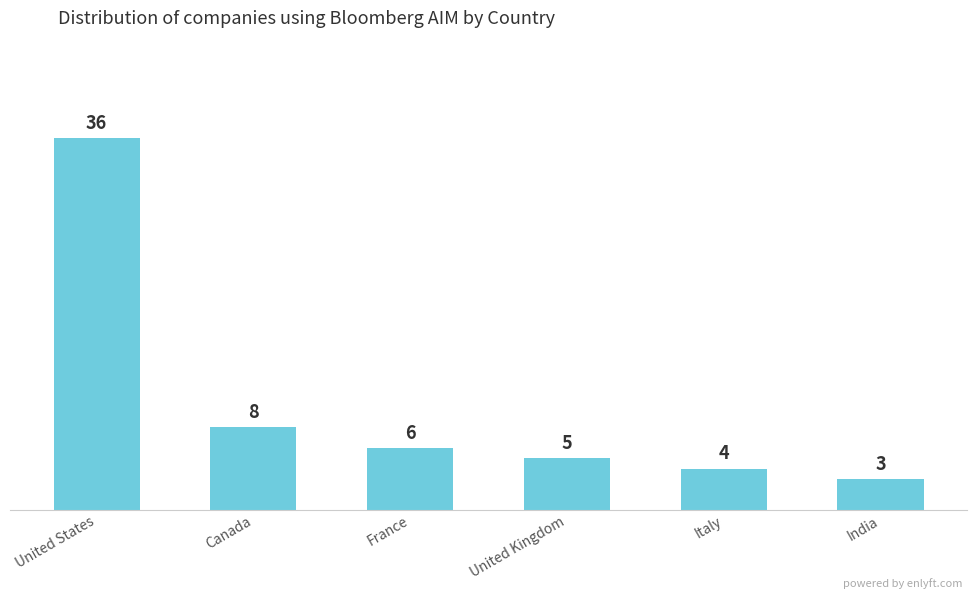

What is the change in value from United Kingdom to Italy?

-1